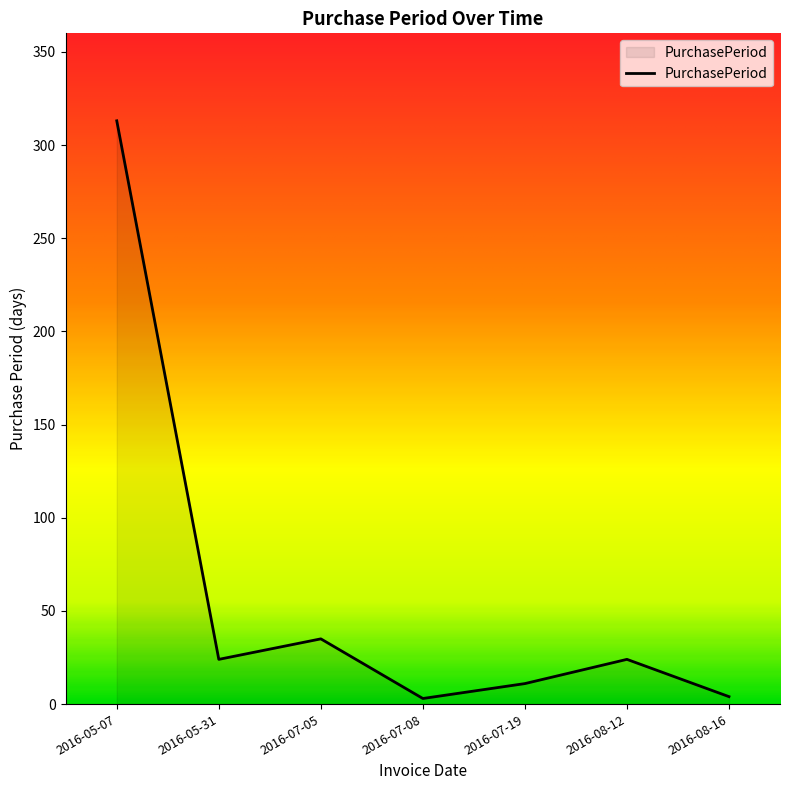

True or false: the data has more than 0 interior local peaks.

True